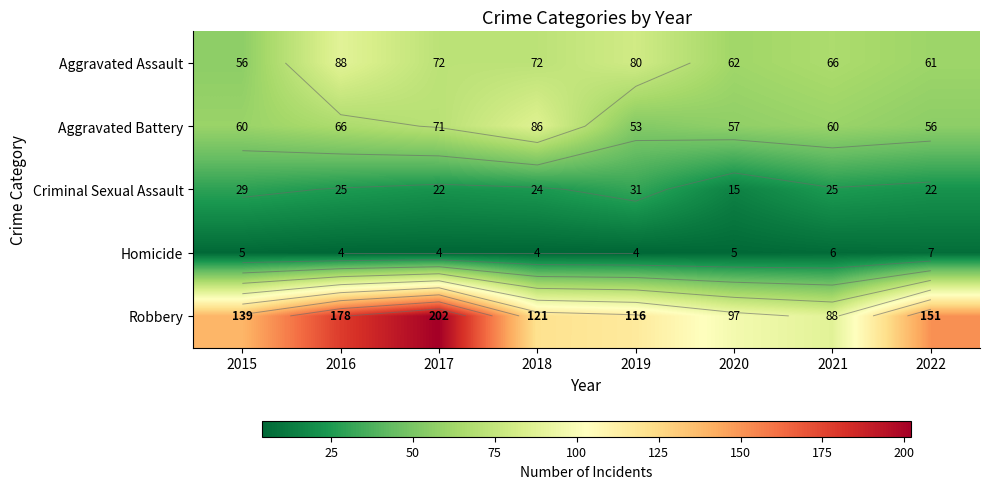

At which category is the sum across all series the highest?

2017